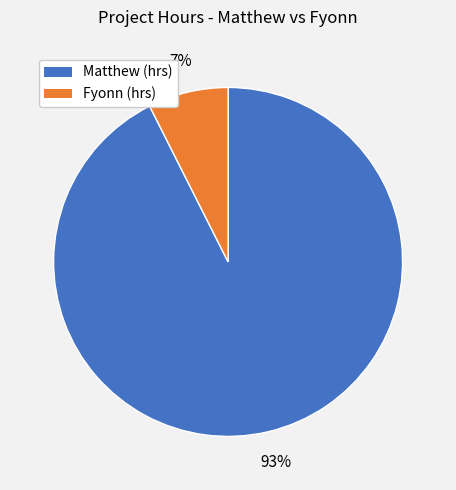

What is the largest slice in the pie chart?

Matthew (hrs)